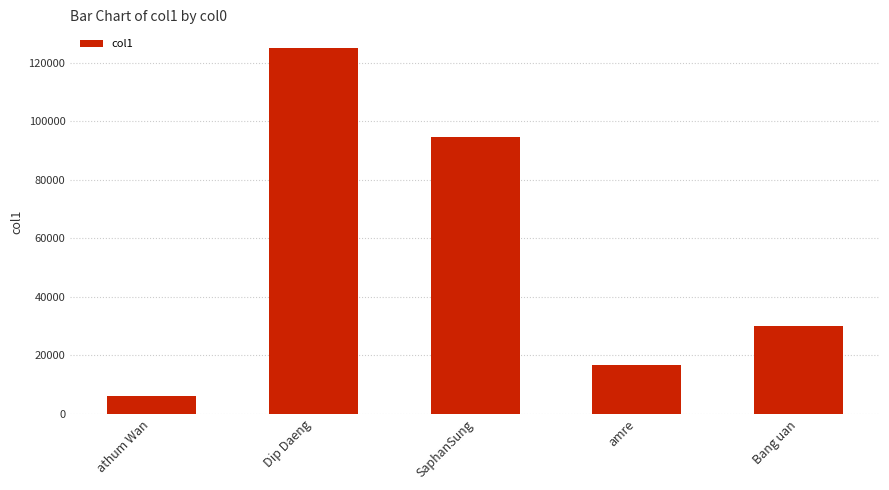

Reading left to right, transcribe all the data shown in this chart.

6210.9	125082.3	94604.8	16573.1	30032.8